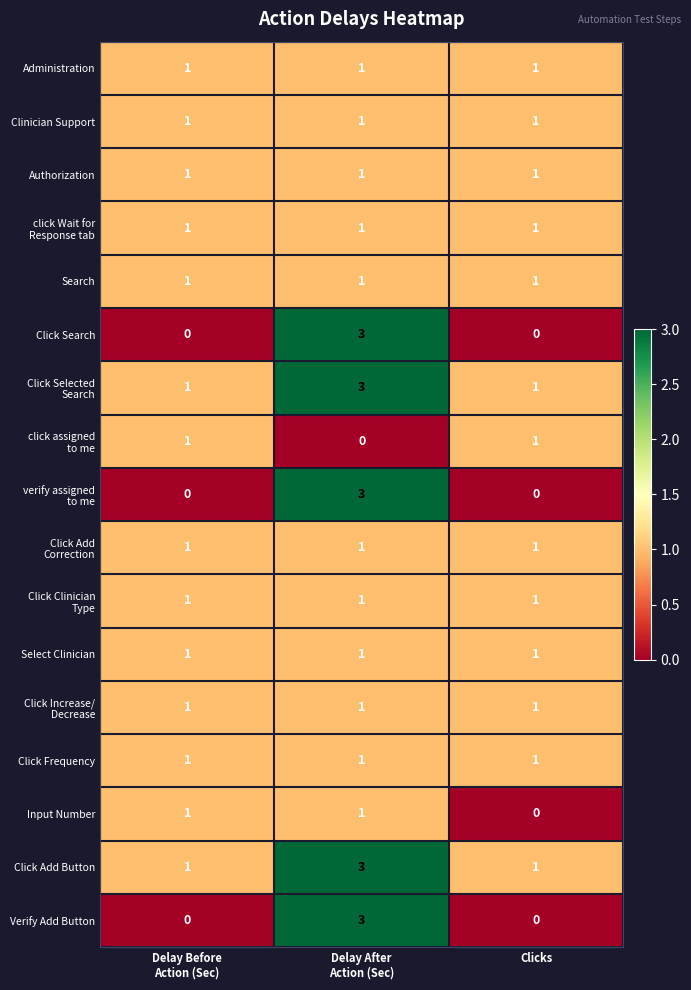

The value of Input Number at Clicks is 0. True or false?

True